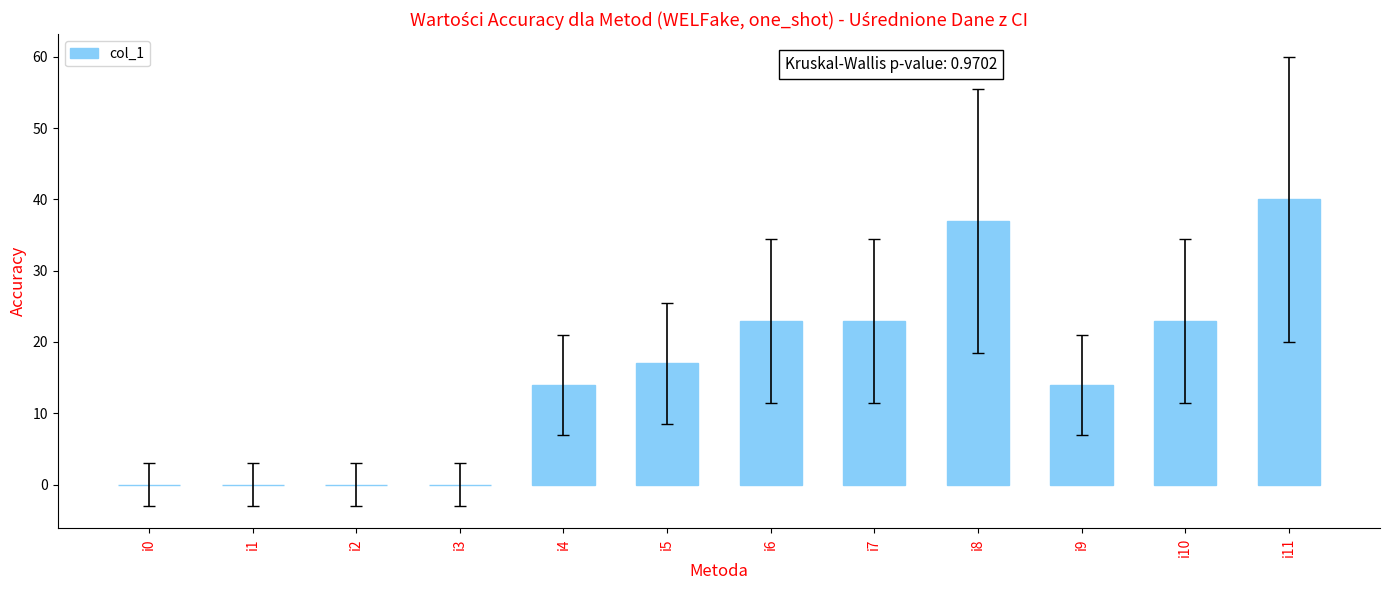

Count the number of categories in the chart.

12